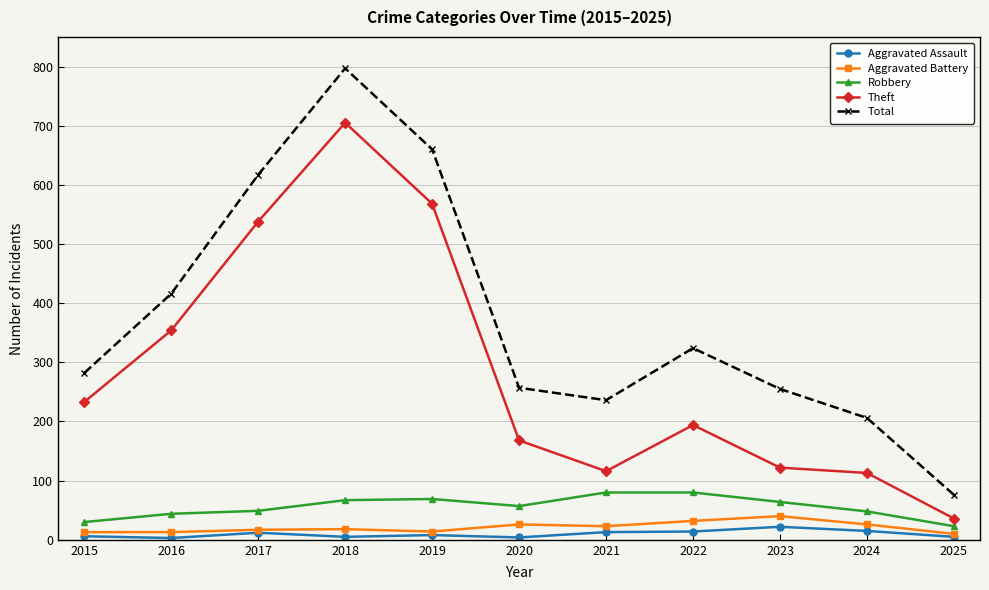

True or false: Total has more than 0 interior local peaks.

True